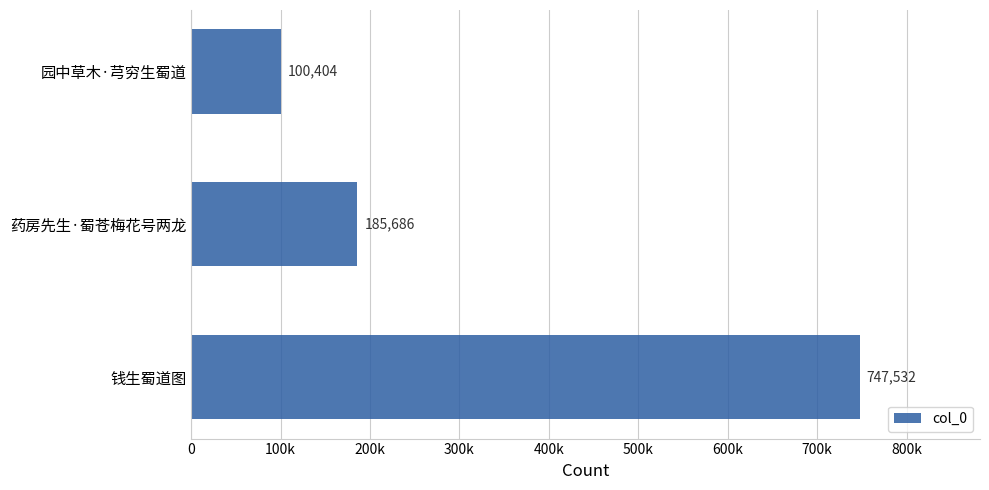

How many data points are above 185686?

1